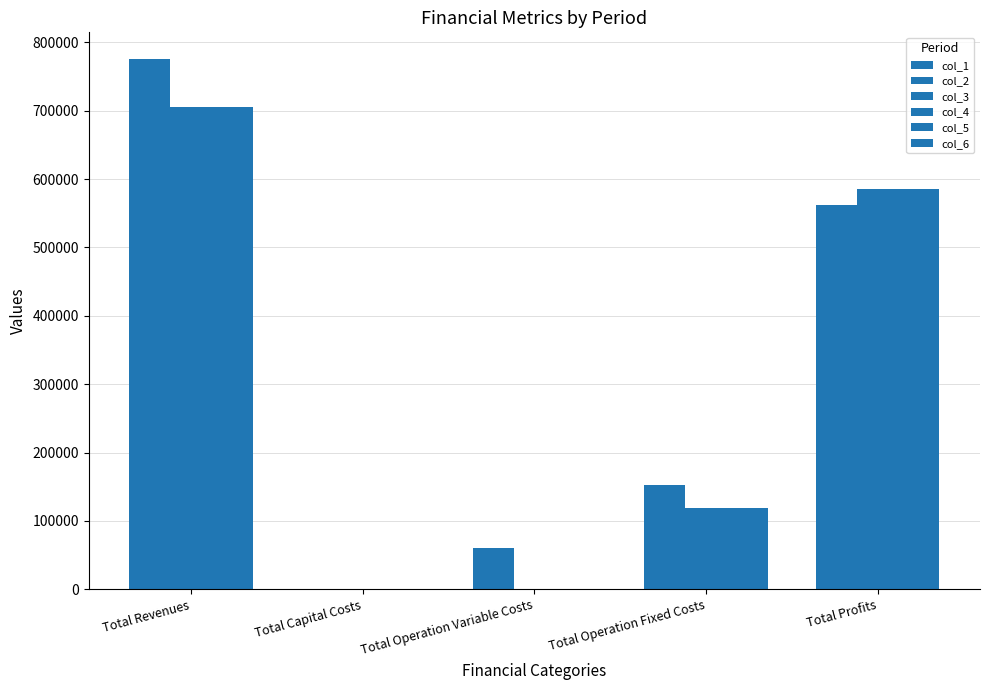

How many data points in col_6 are above 118597?

3